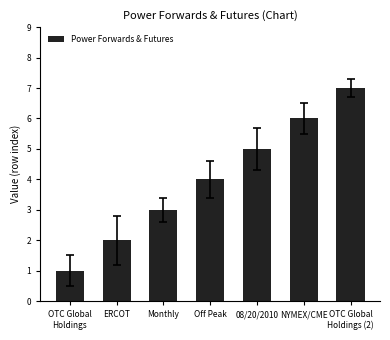

What is the average value?

4